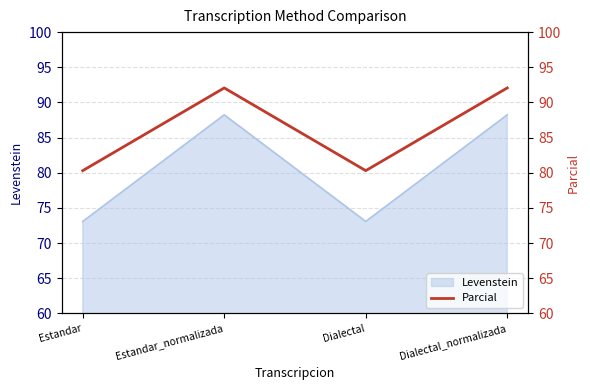

True or false: the data shows 30.6 at Dialectal_normalizada.

False